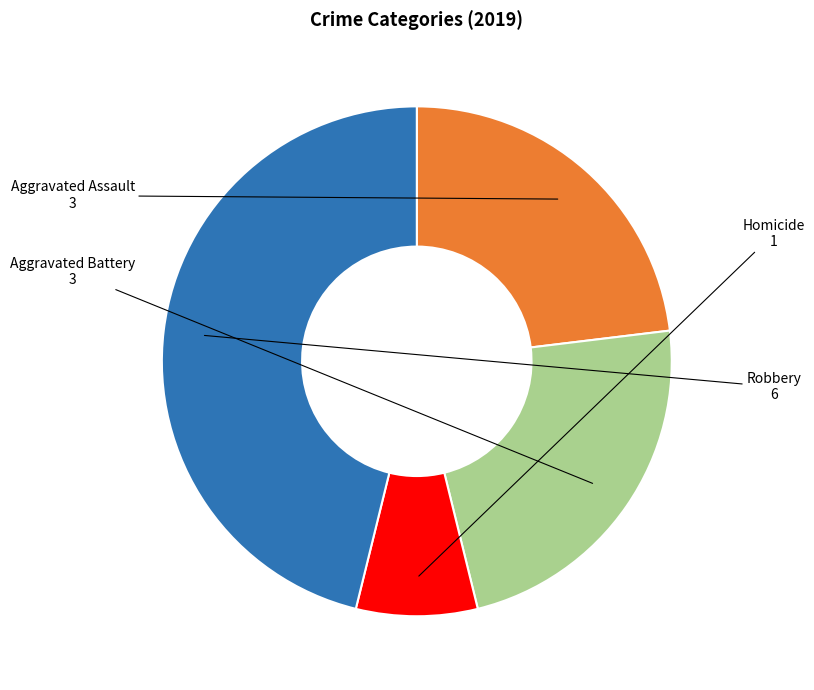

Is there a majority slice in this chart?

No